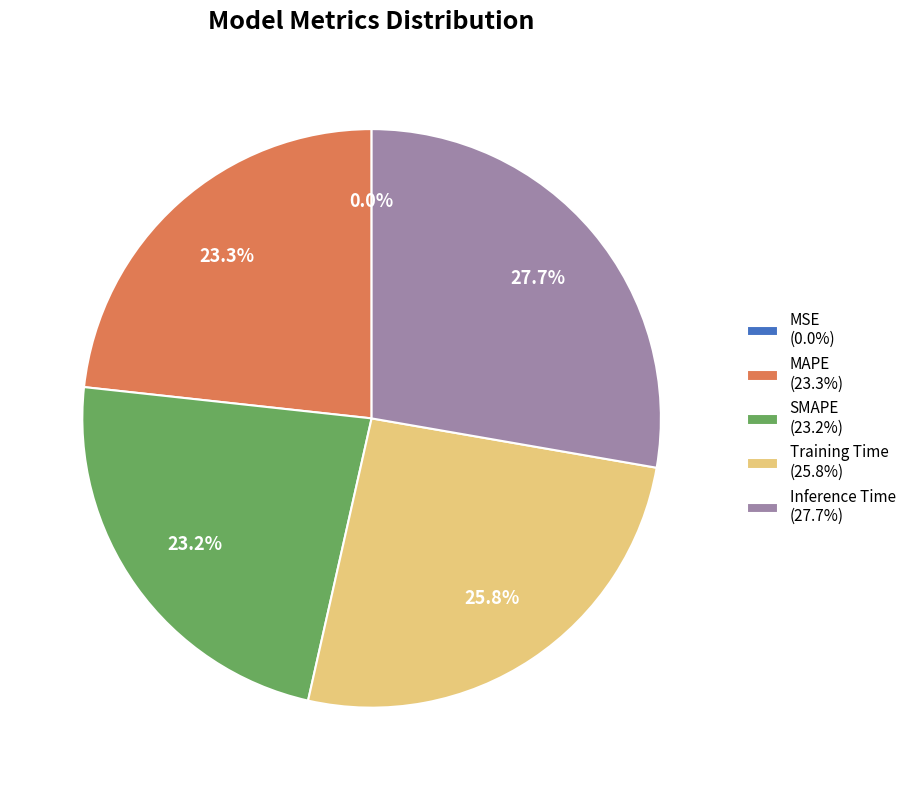

Do Training Time (25.8%) and Inference Time (27.7%) together represent more than half of the pie?

Yes